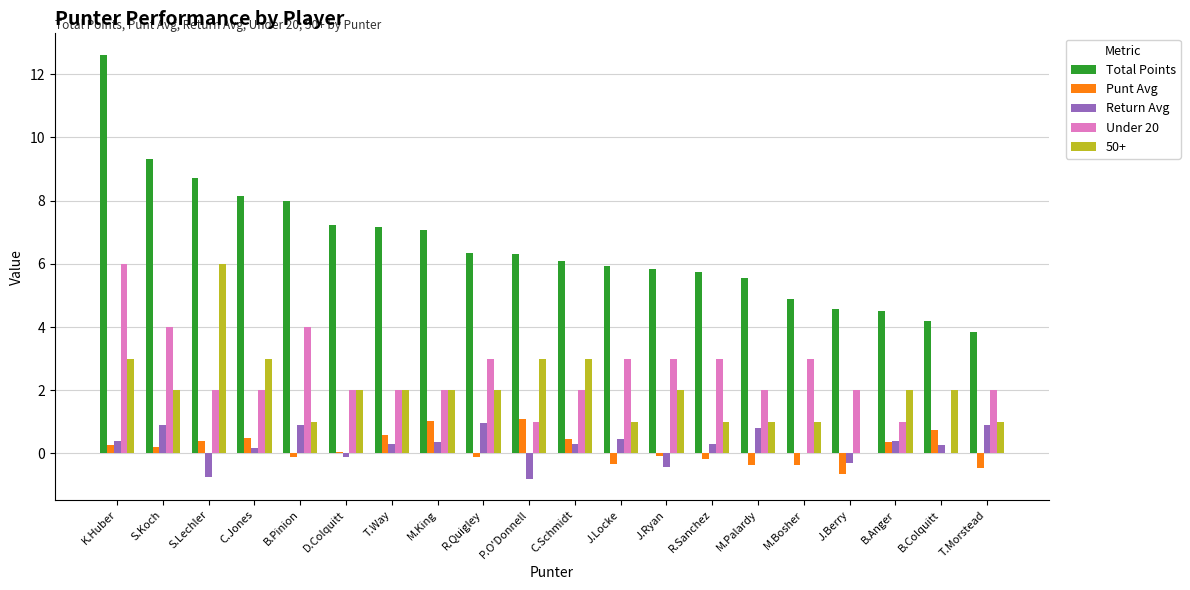

Which series changed the most between C.Jones and C.Schmidt?

Total Points